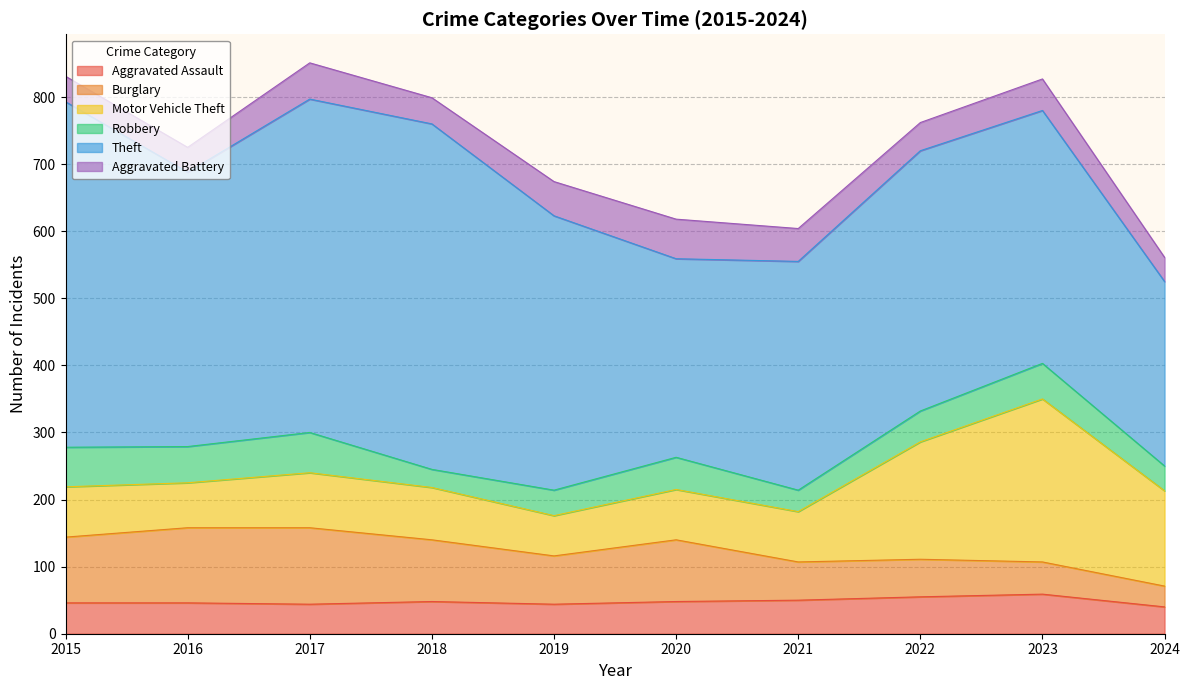

How many values in the Aggravated Assault series are below 48?

5